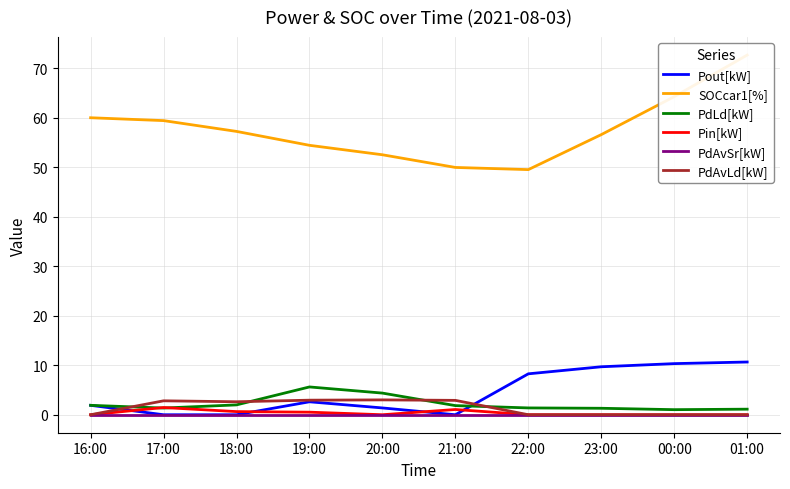

What value does the SOCcar1[%] series have at 18:00?

57.2